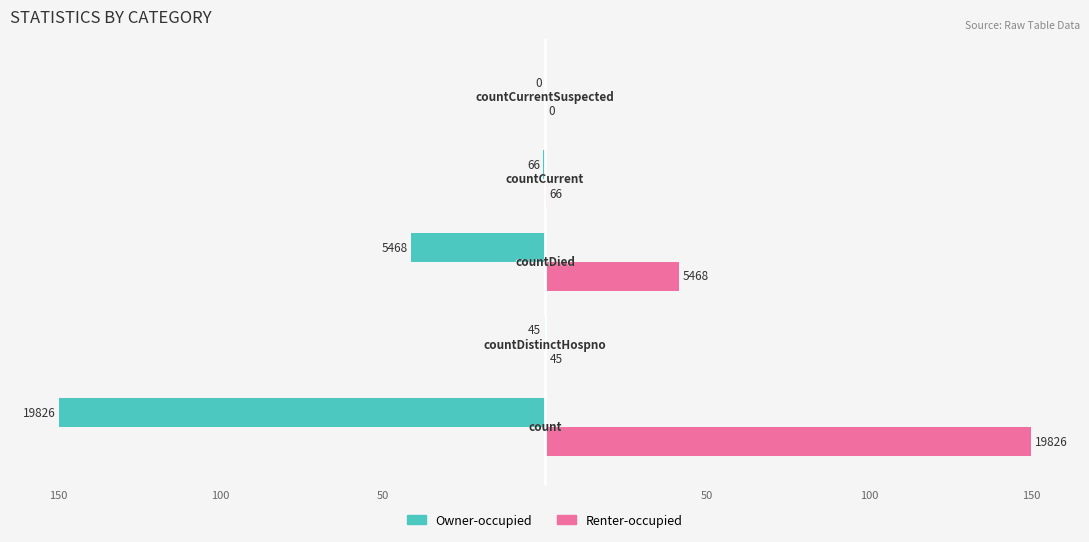

What are all the series names shown in the legend?

Owner-occupied, Renter-occupied